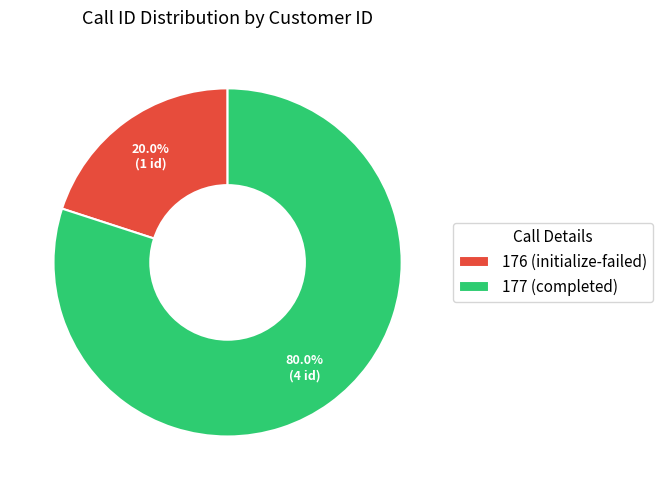

Is it true that 177 (completed) is 91% of the pie?

False